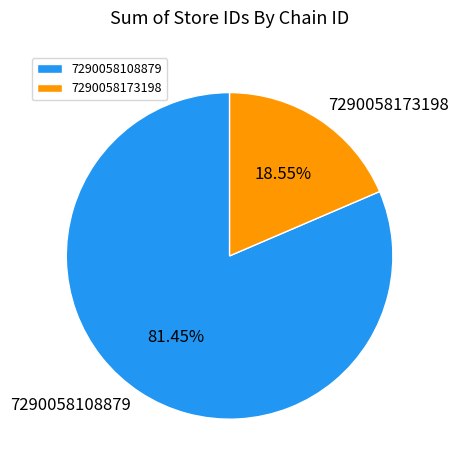

The 7290058108879 slice represents 34% of the pie. True or false?

False